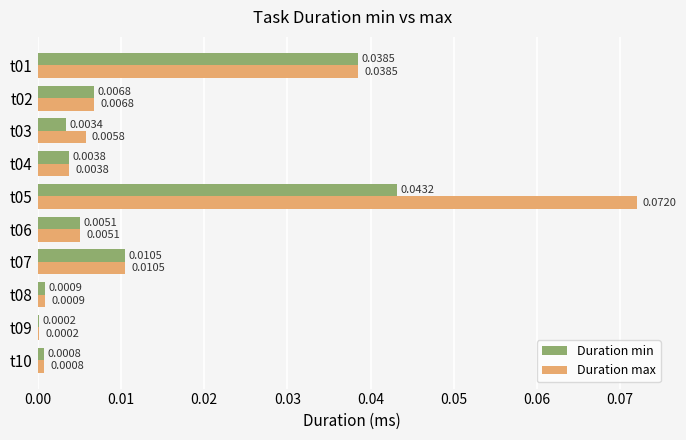

Which series has the largest total across all categories?

Duration max